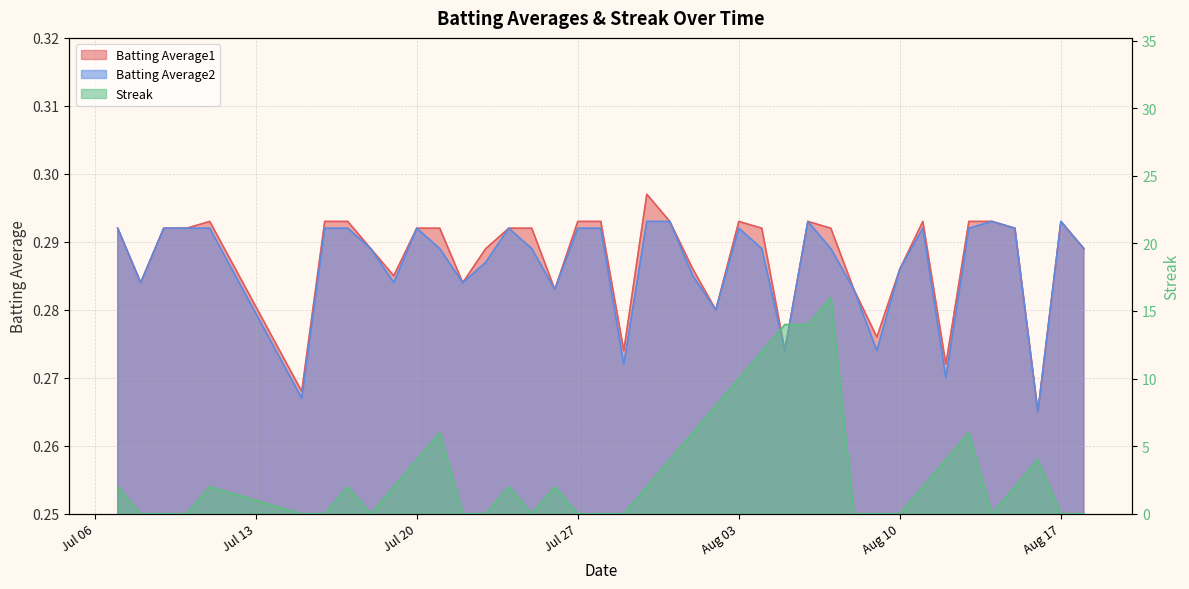

Does the chart display data point markers on the line(s)?

No